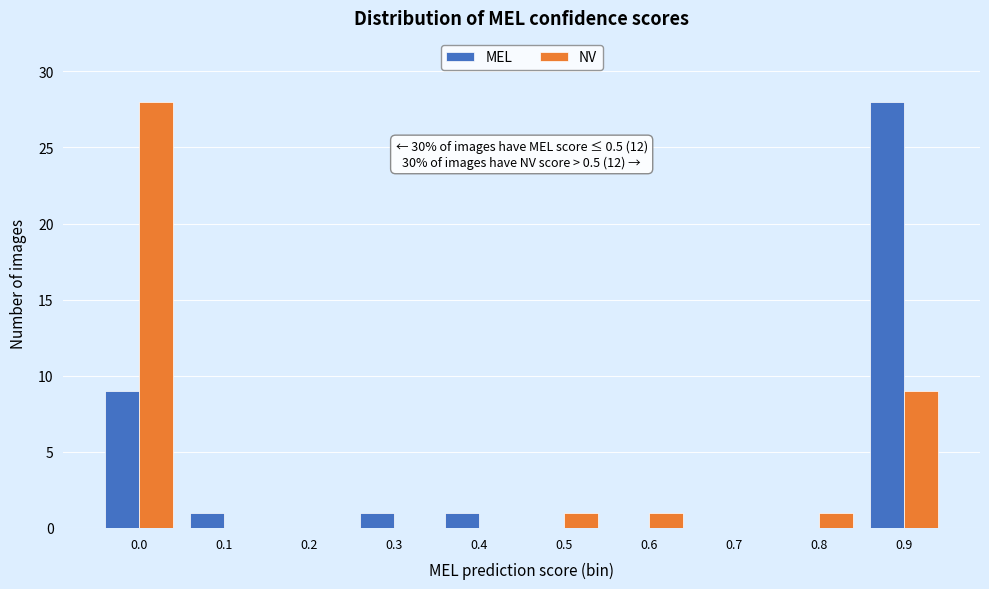

Reading left to right, list all the values displayed in this chart.

MEL: 0.0=9	0.1=1	0.2=0	0.3=1	0.4=1	0.5=0	0.6=0	0.7=0	0.8=0	0.9=28
NV: 0.0=28	0.1=0	0.2=0	0.3=0	0.4=0	0.5=1	0.6=1	0.7=0	0.8=1	0.9=9